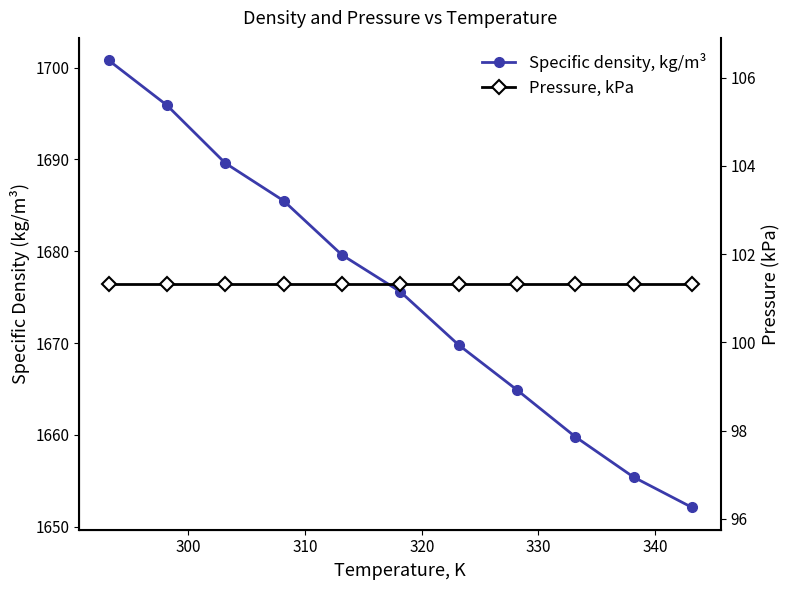

True or false: Pressure, kPa has more than 1 points higher than both neighbors.

False